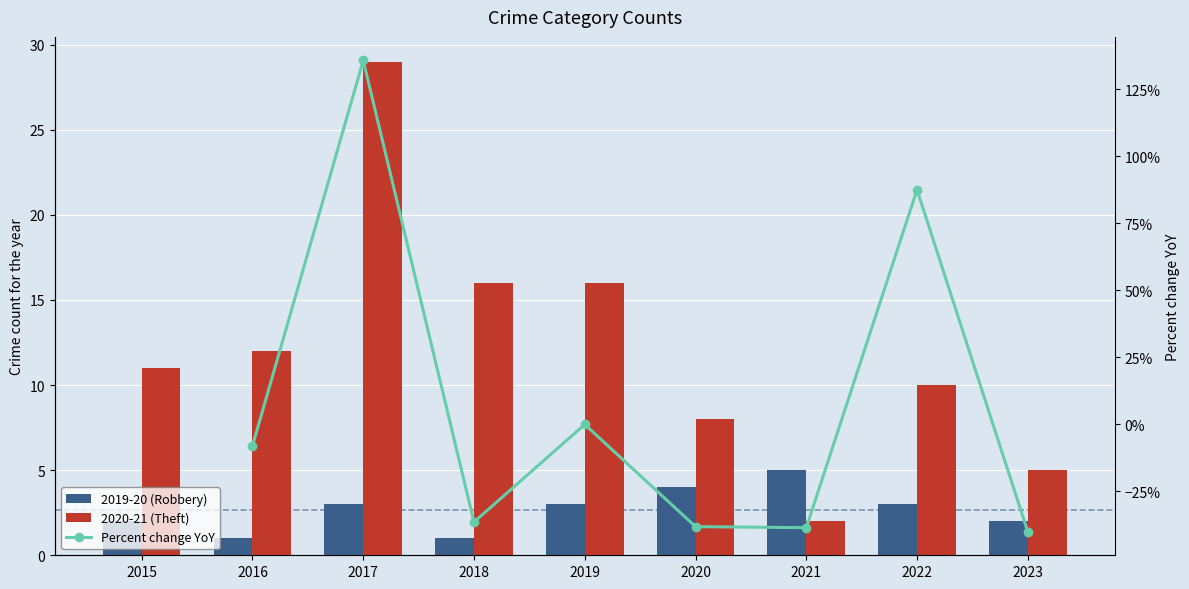

What is the difference between the 2019-20 (Robbery) values at 2018 and 2017?

2